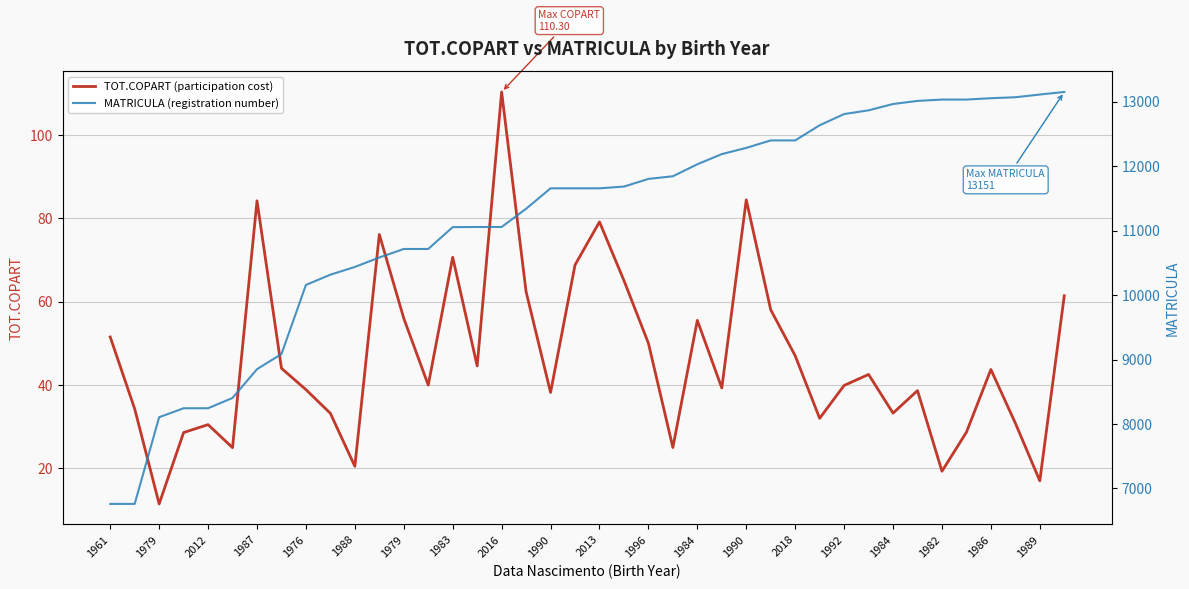

Is it true that TOT.COPART (participation cost) equals 40.0 at 1990?

True